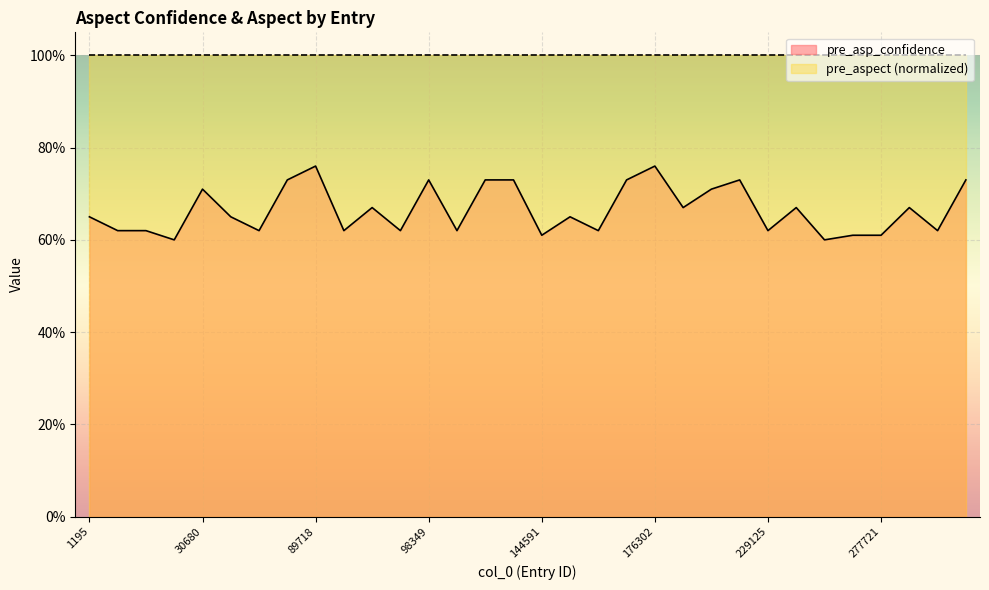

At which category does the chart reach its minimum across all series?

28644